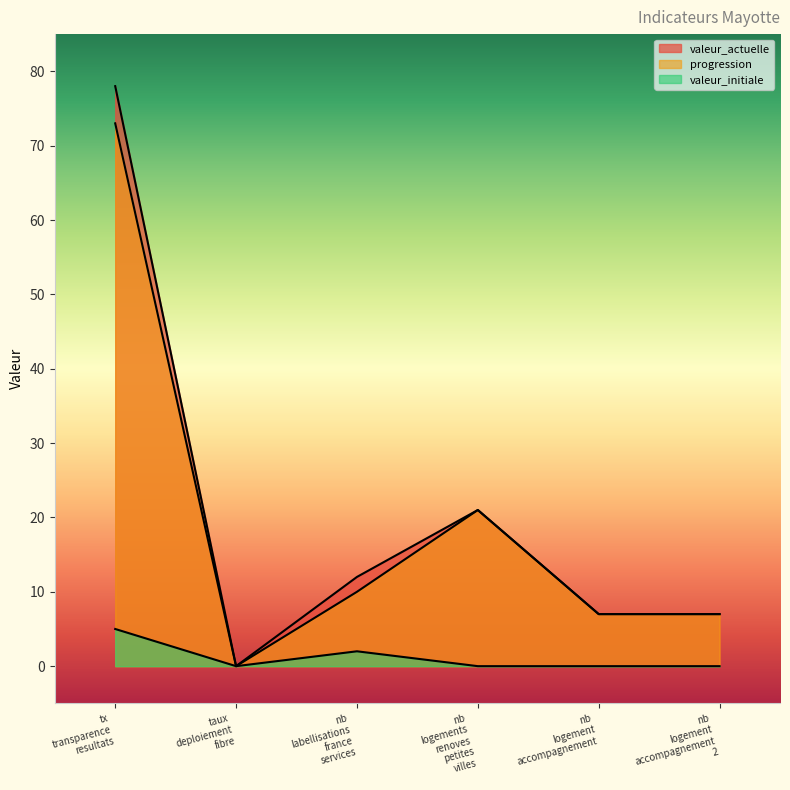

True or false: progression has a value of 2 at nb logement accompagnement 2.

False